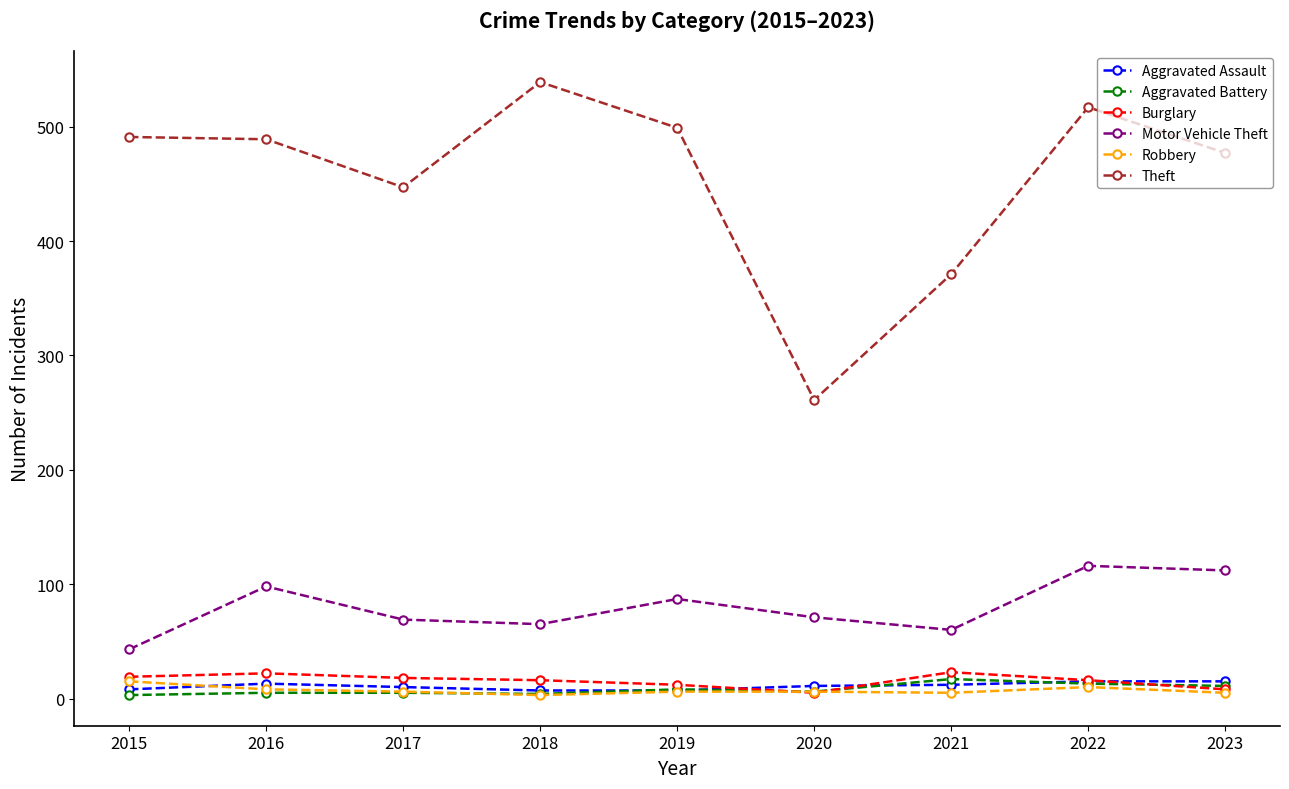

True or false: Motor Vehicle Theft and Burglary cross at least once.

False